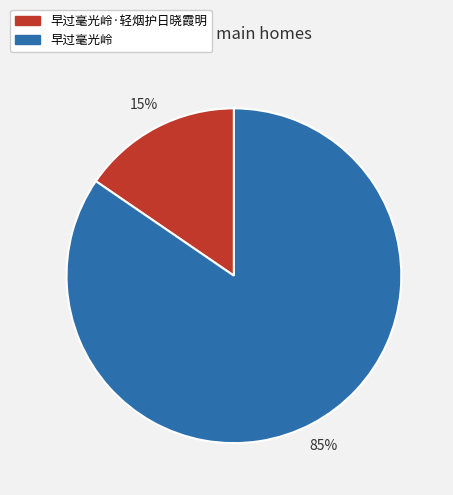

To the nearest percent, what is the average slice percentage?

50%